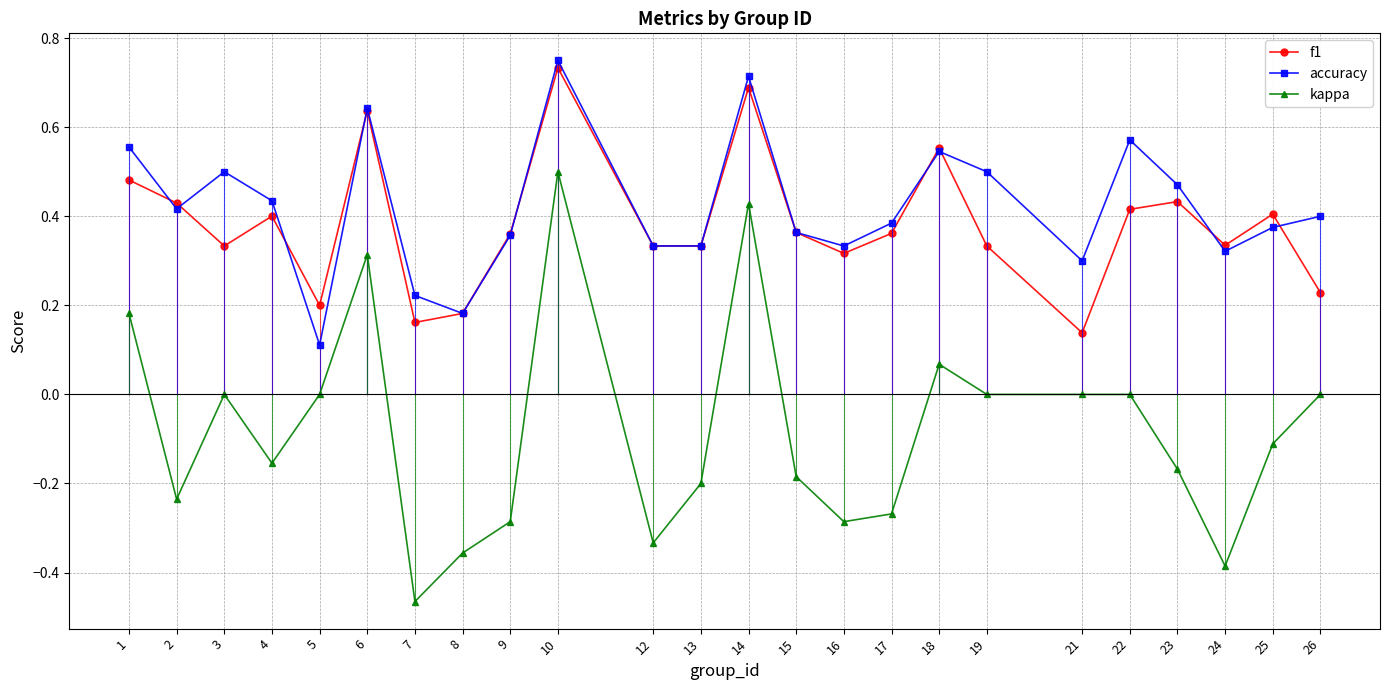

Is it true that accuracy equals 0.5 at 25?

False